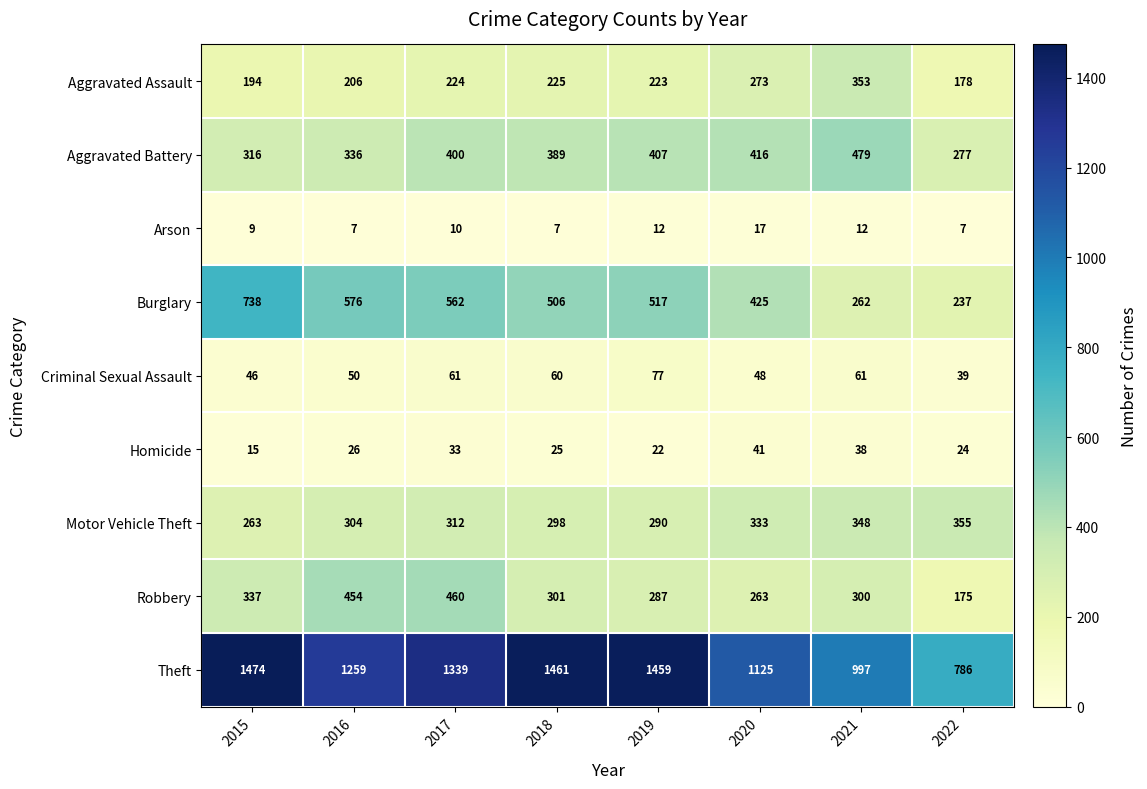

The value of Homicide at 2015 is 15. True or false?

True